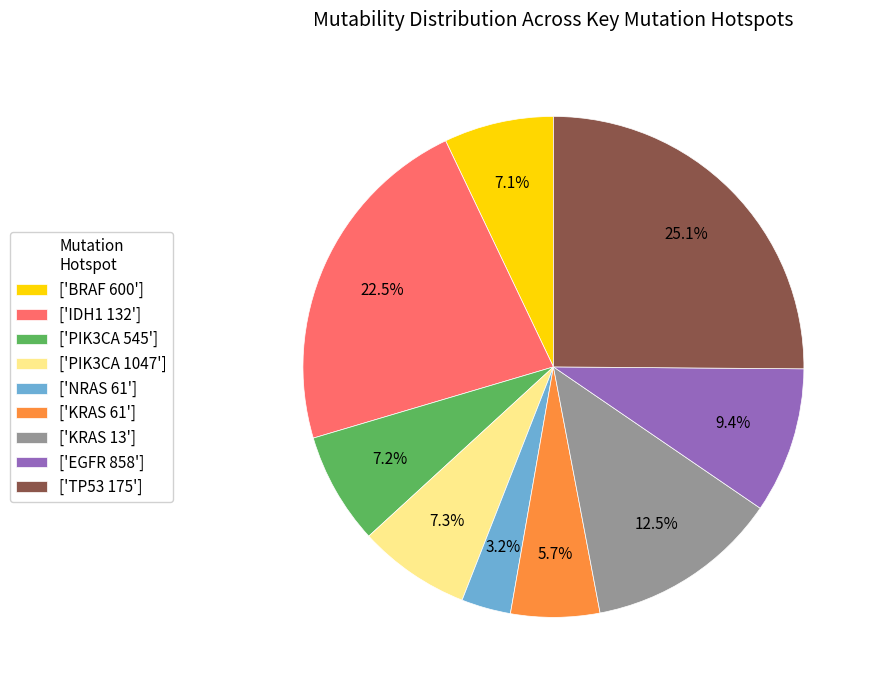

What is the ratio of the value at ['EGFR 858'] to the value at ['IDH1 132']?

0.4